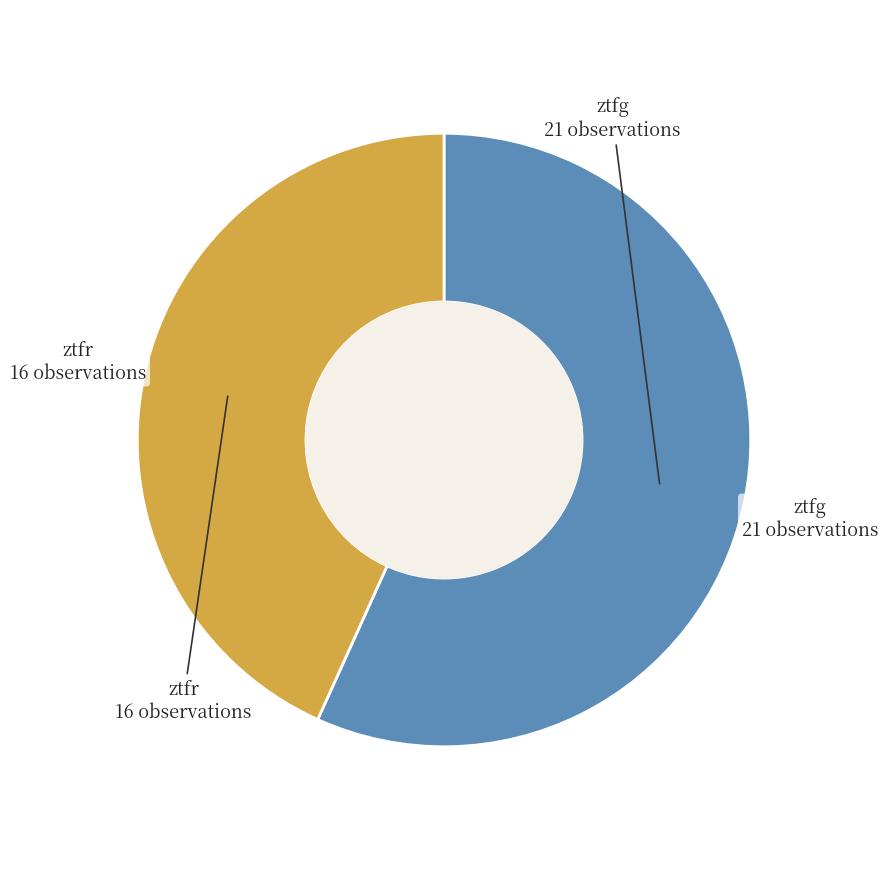

Is there any slice that represents more than half of the pie?

Yes